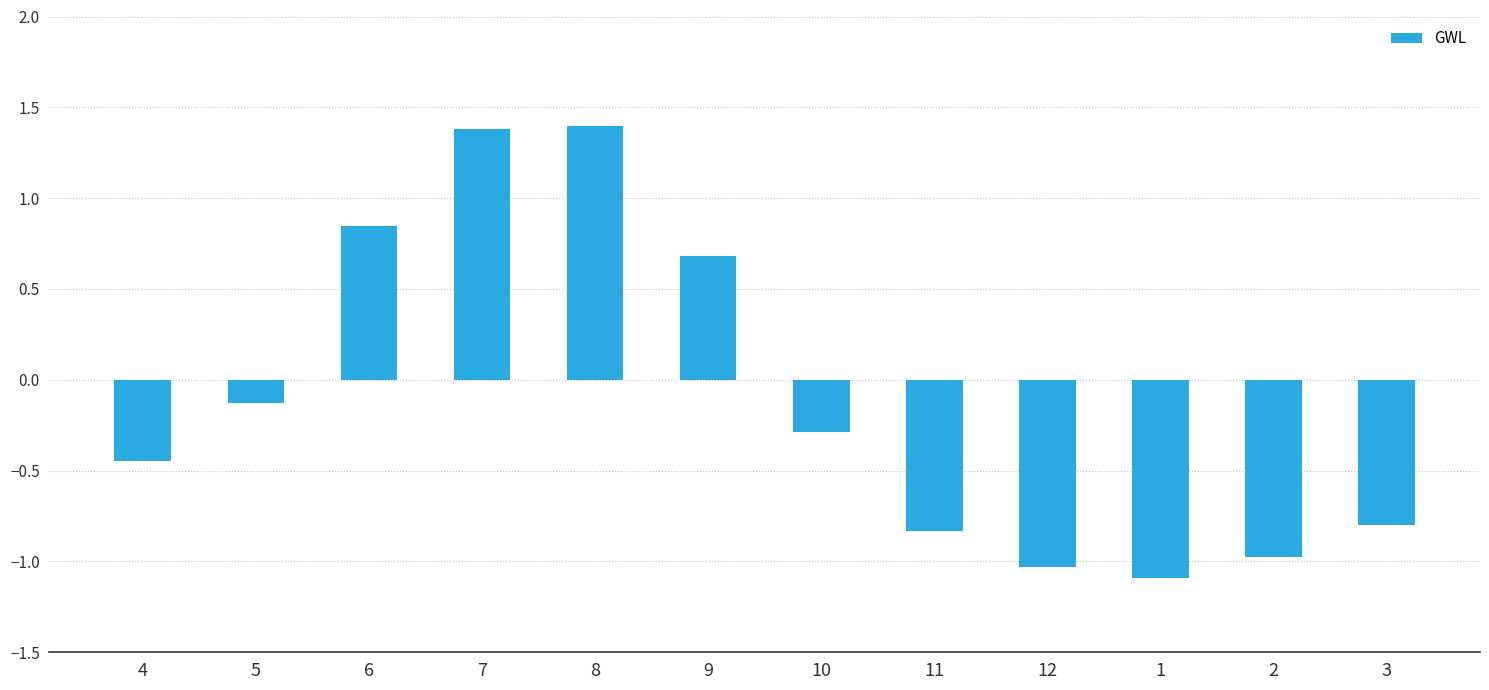

What is the greatest value displayed?

1.4